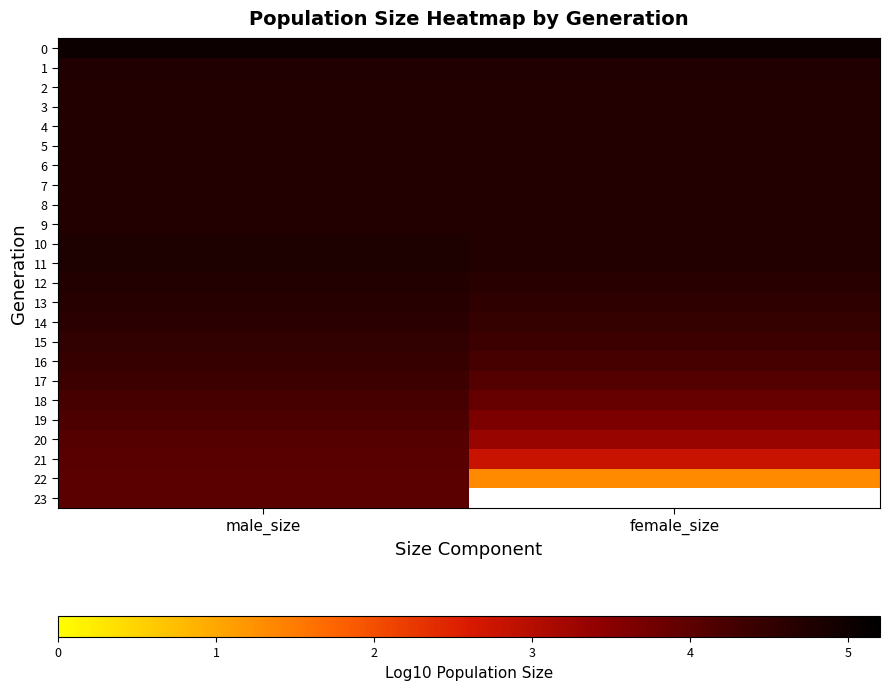

What is the difference between the 17 values at female_size and male_size?

0.3